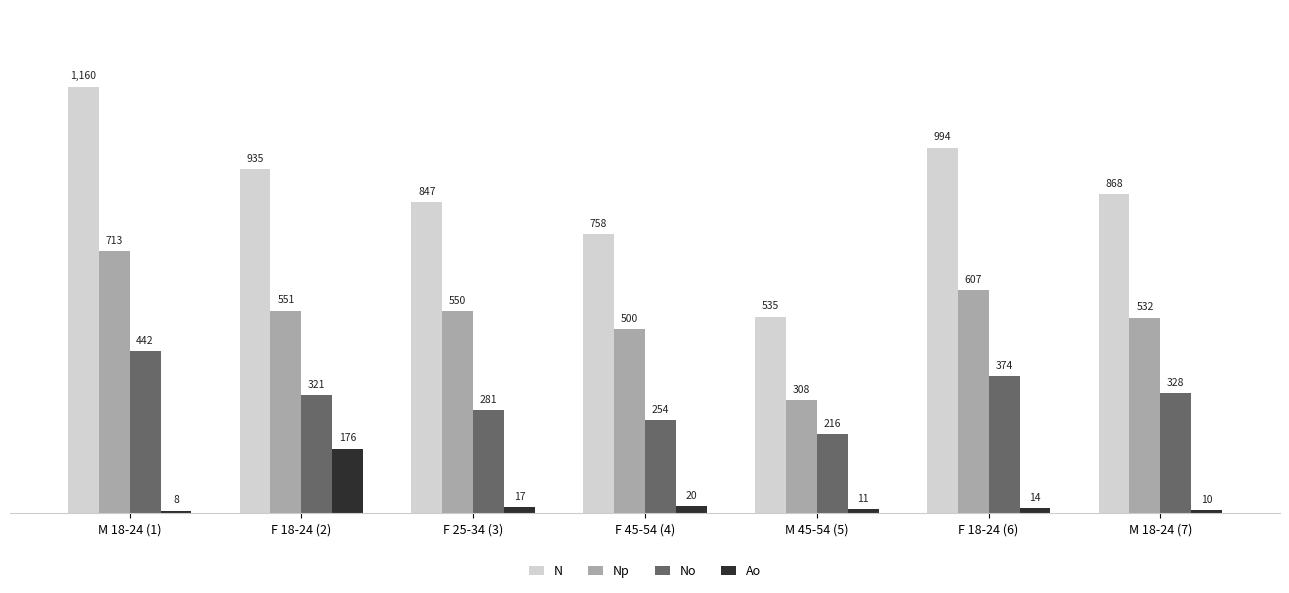

What is the sum of all No values?

2216